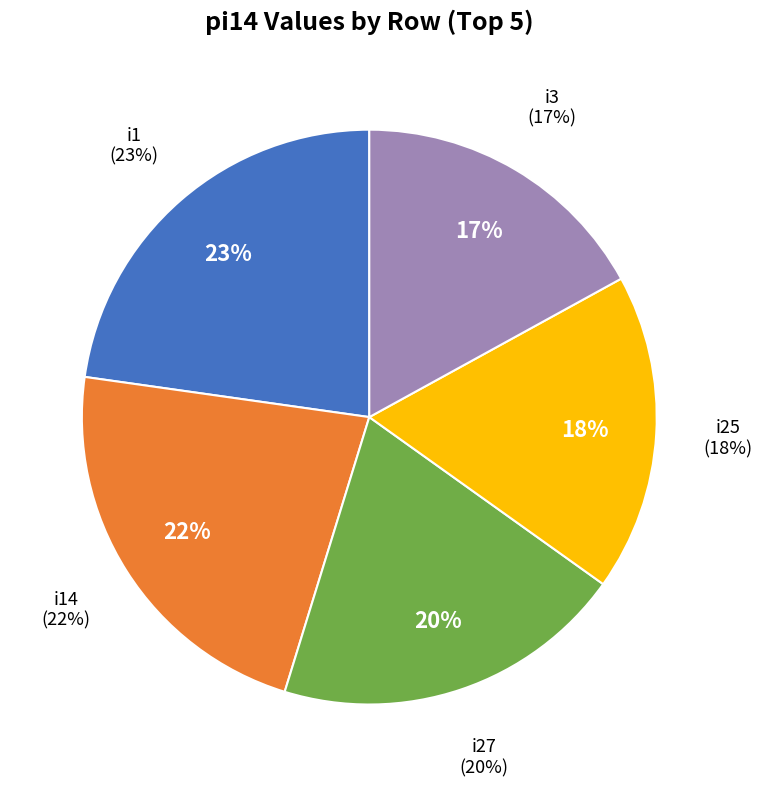

True or false: i30 accounts for 12% of the total.

False